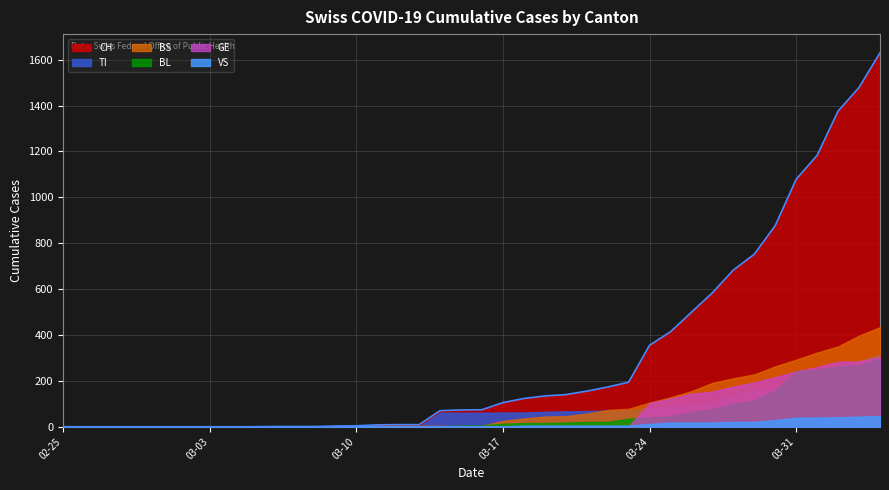

What is the sum of all BS values?

3456